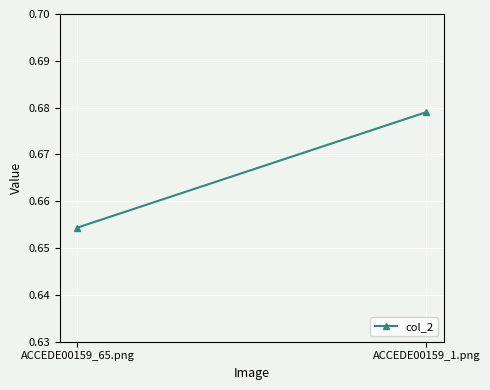

How many series are shown in this chart?

1